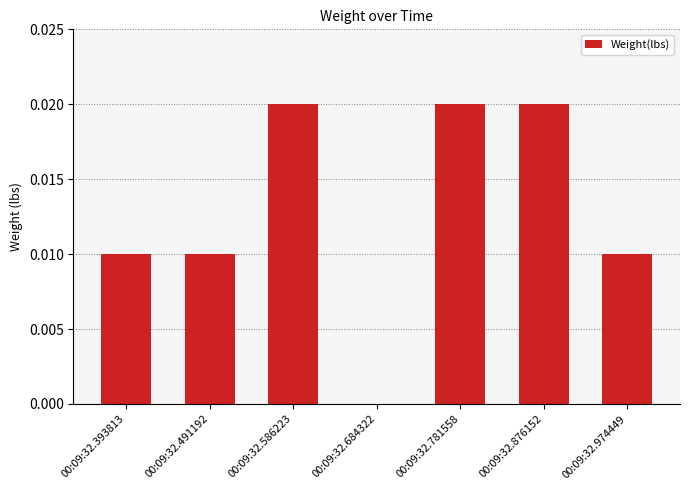

The chart shows a value of 0.0 at 00:09:32.491192. True or false?

True